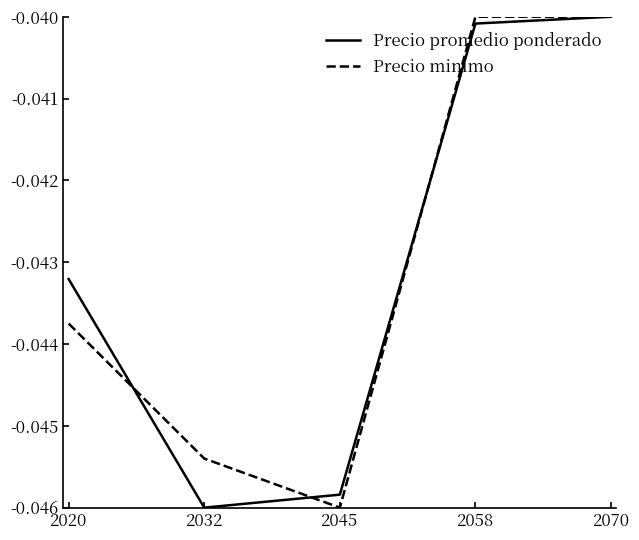

Which series changed the most between 2032 and 2058?

Precio promedio ponderado